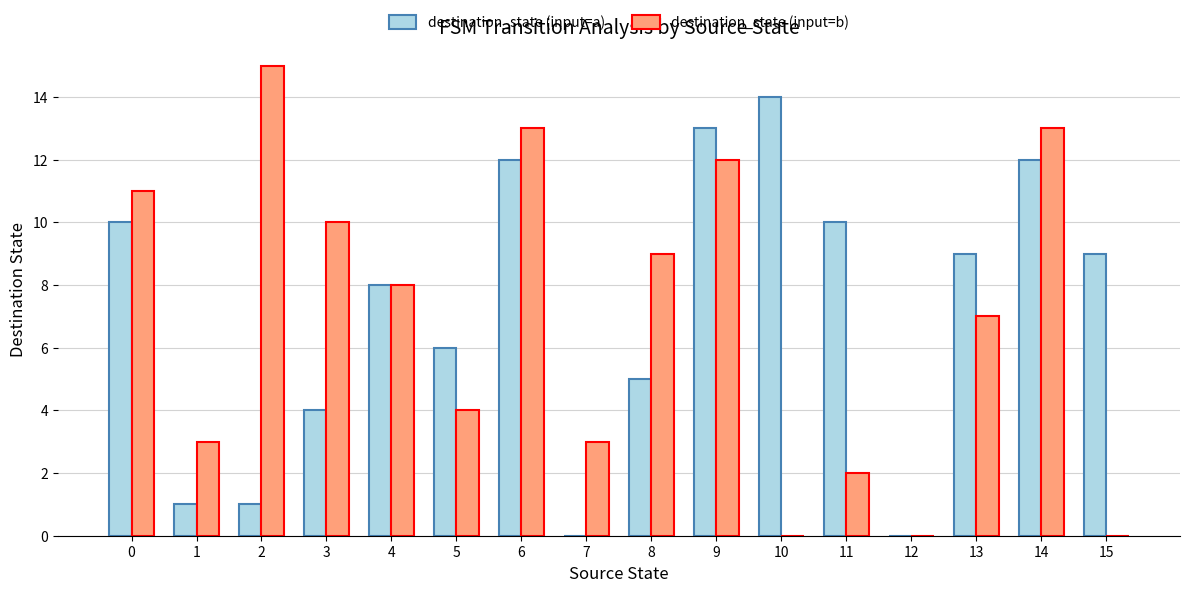

How many data points does each series have?

16